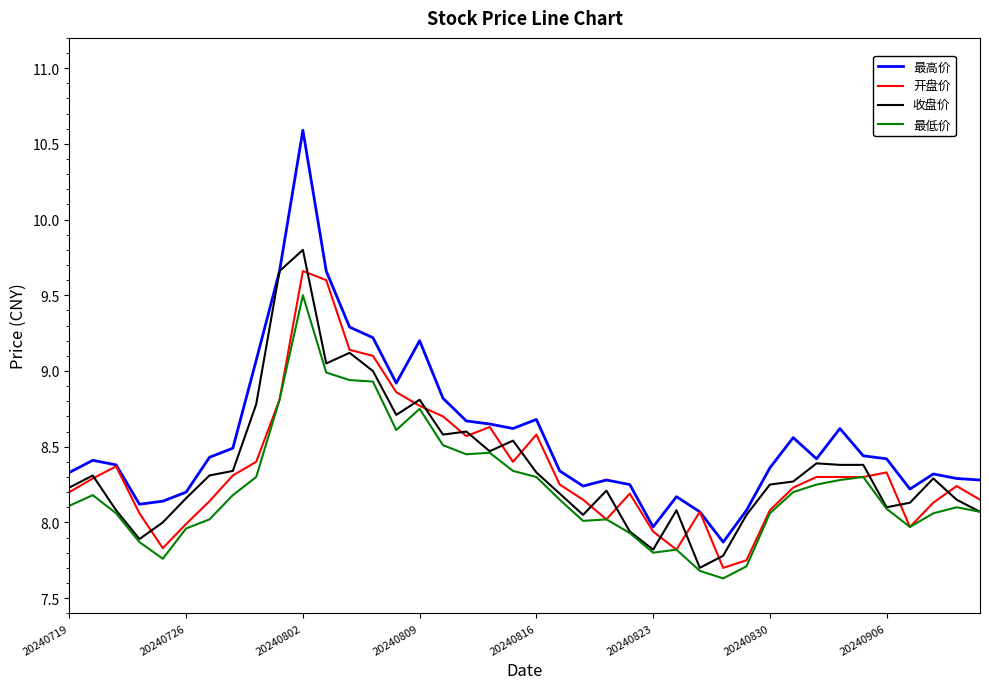

What is the minimum value shown in the chart?

7.6